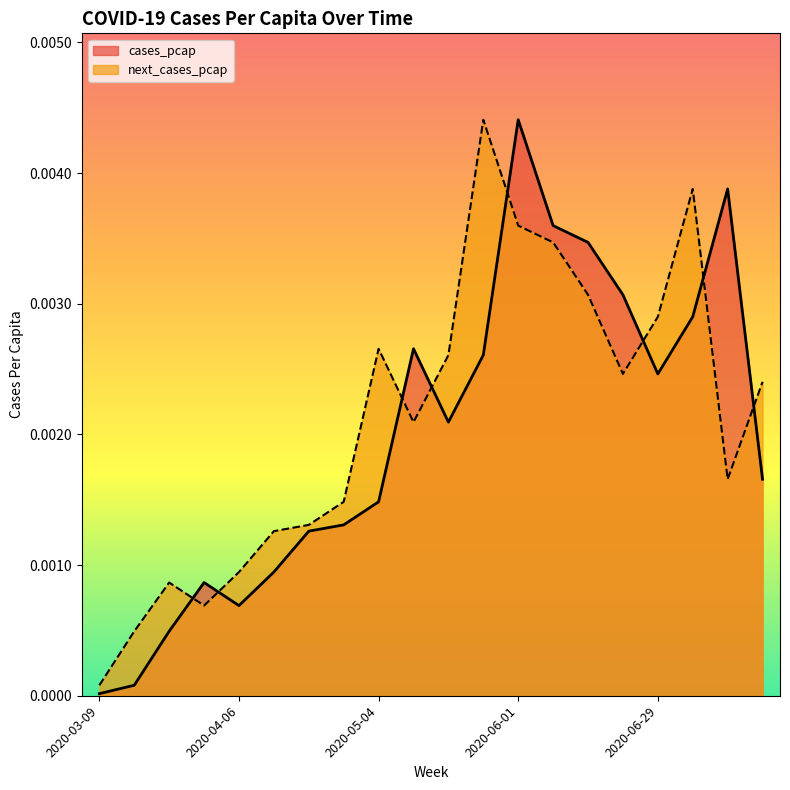

Between which two adjacent categories do cases_pcap and next_cases_pcap first intersect?

2020-03-23 and 2020-03-30